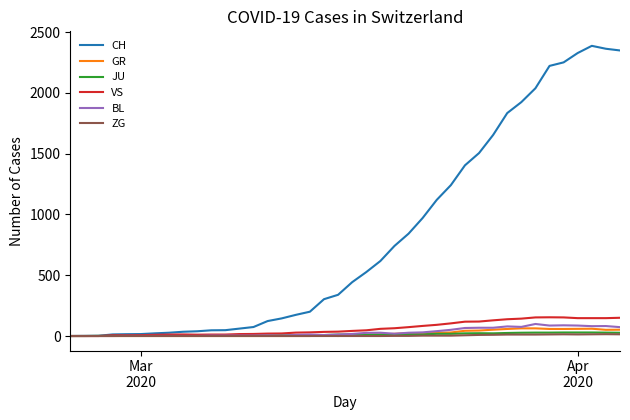

What is the maximum value shown in the chart?

2387